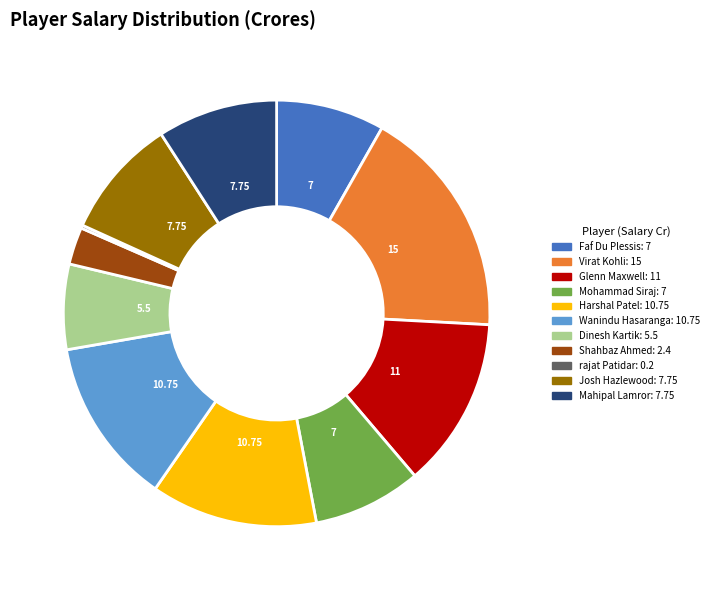

Which category has the biggest portion of the pie?

Virat Kohli